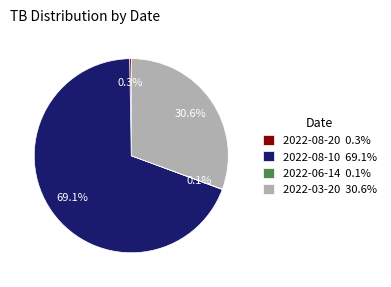

How much of the chart is everything except 2022-03-20 30.6%?

69.4%